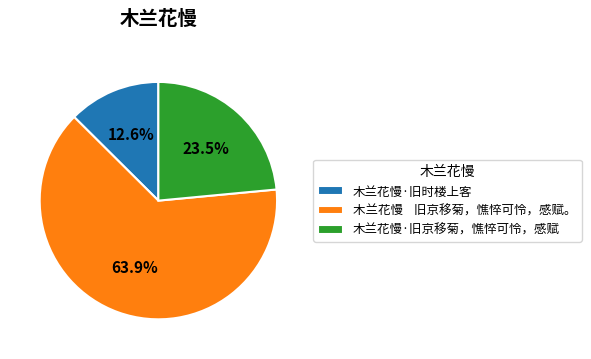

Is it true that 木兰花慢·旧时楼上客 is 13% of the pie?

True